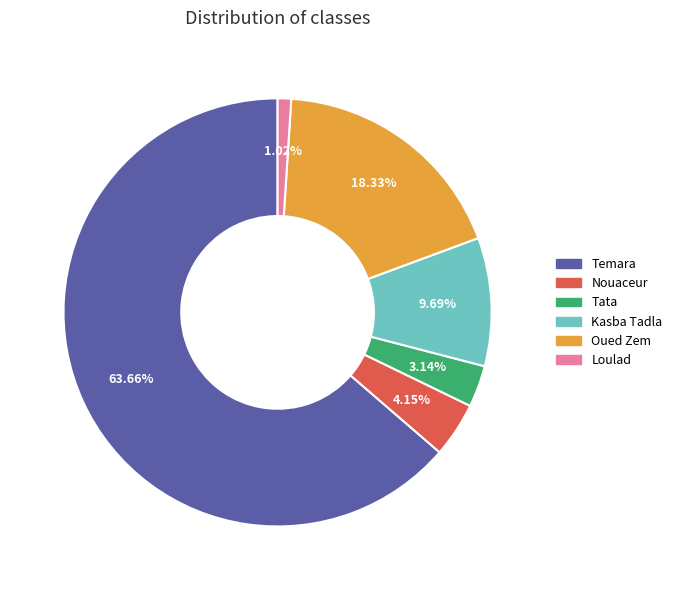

Rank the categories by value from highest to lowest.

Temara, Oued Zem, Kasba Tadla, Nouaceur, Tata, Loulad